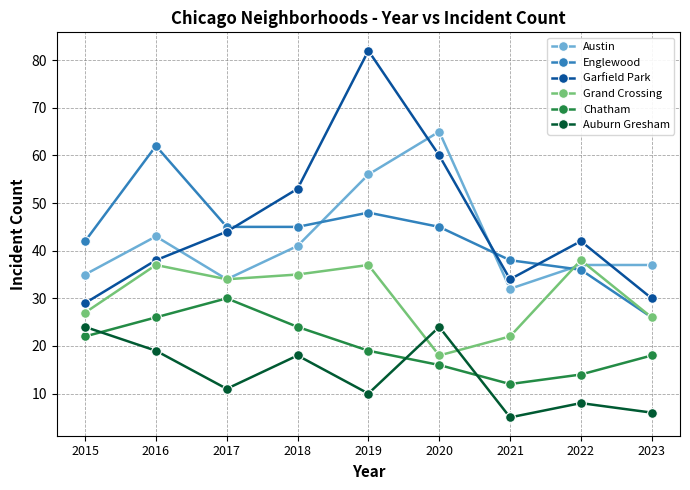

What are all the series names shown in the legend?

Austin, Englewood, Garfield Park, Grand Crossing, Chatham, Auburn Gresham